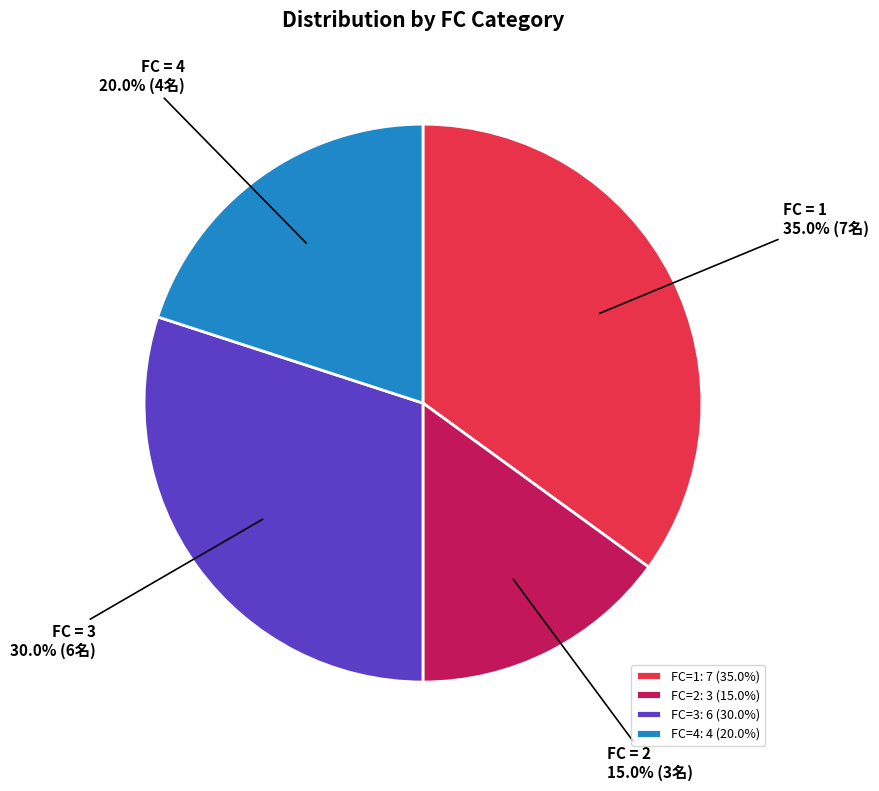

Count the number of slices in the pie.

4